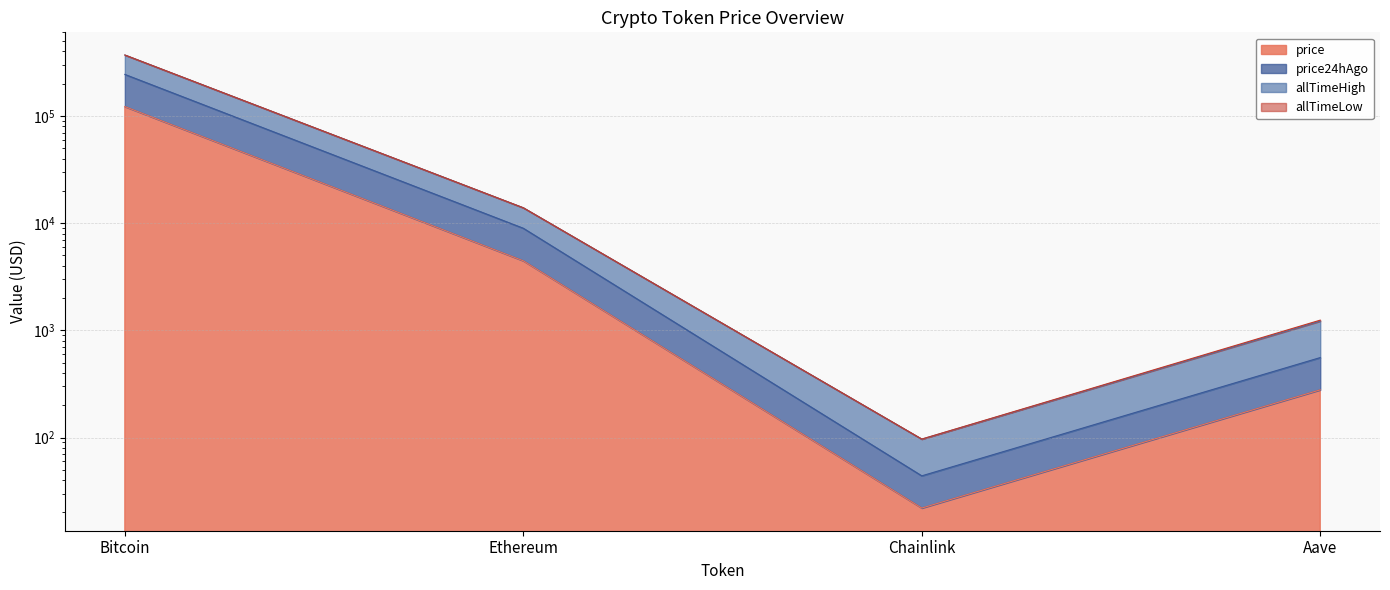

Between Ethereum and Aave, which is larger?

Ethereum